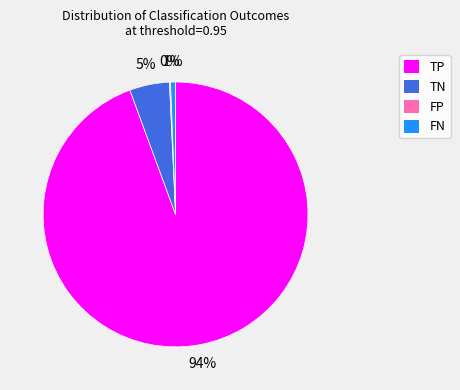

To the nearest percent, what percentage of the pie is TN?

5%